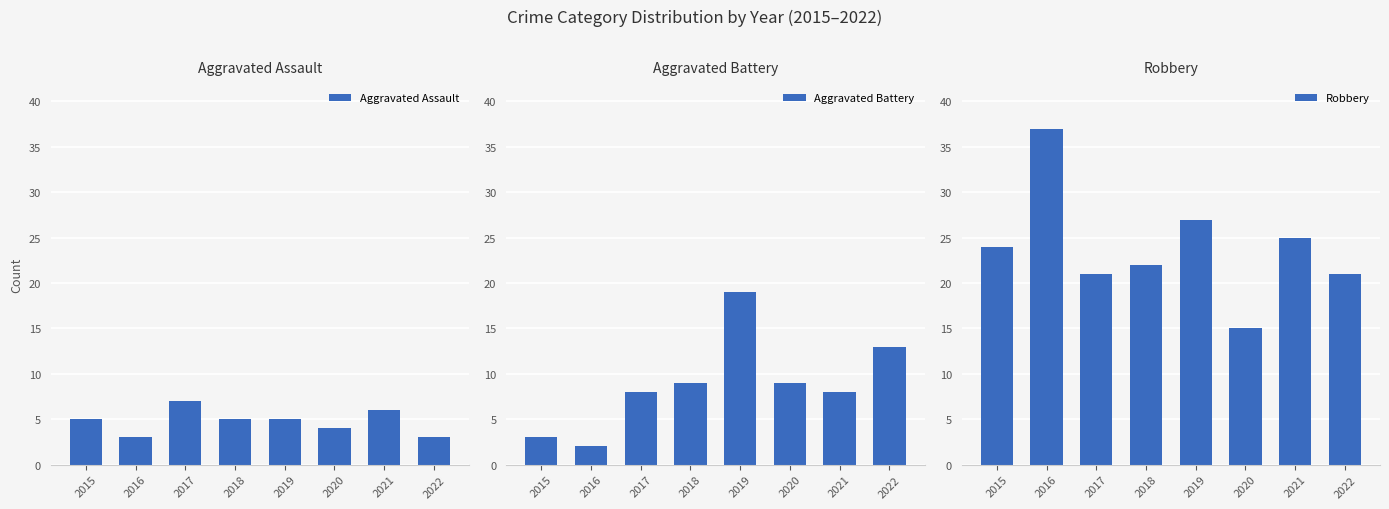

What is the minimum value for Robbery?

15